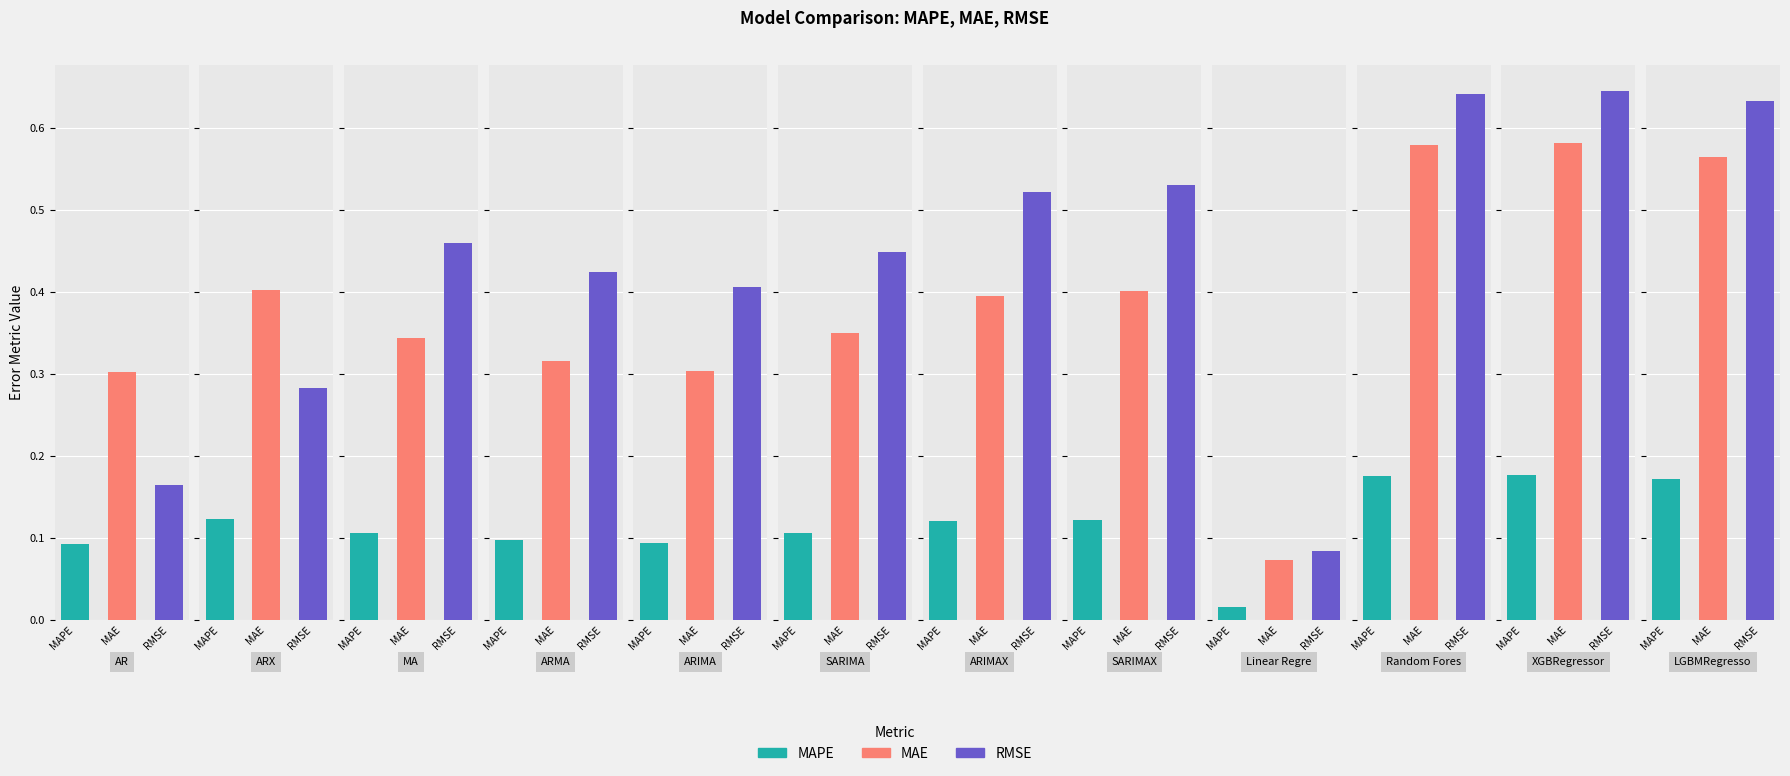

Rank the series by their average value, from lowest to highest.

MAPE, MAE, RMSE